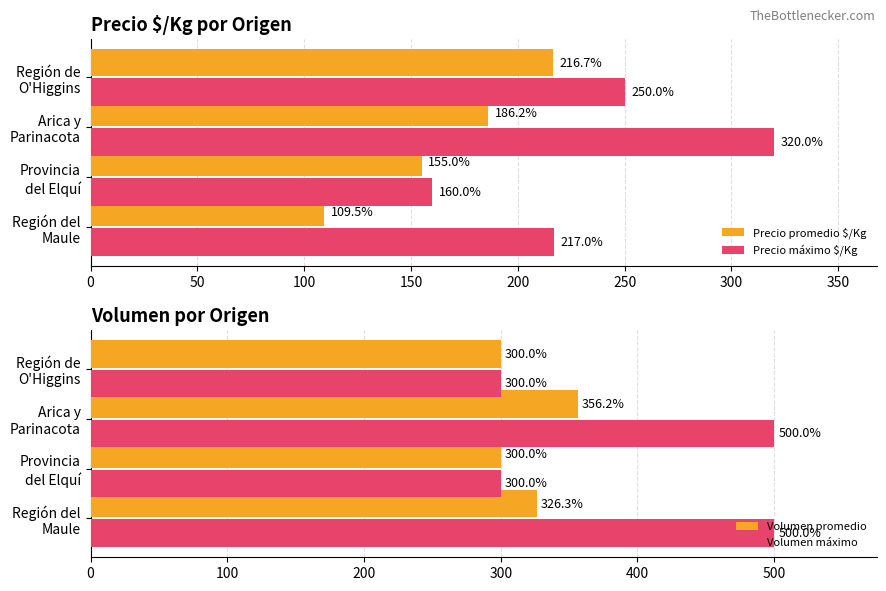

How many Volumen máximo values are between 300 and 500?

4